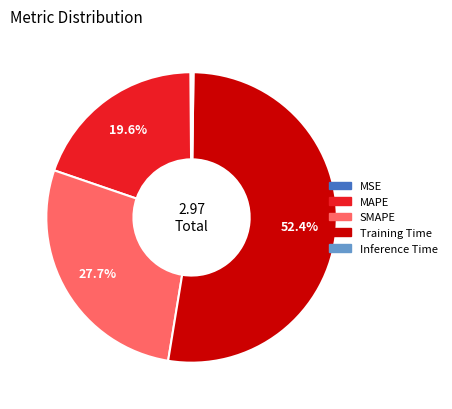

What is the majority slice?

Training Time